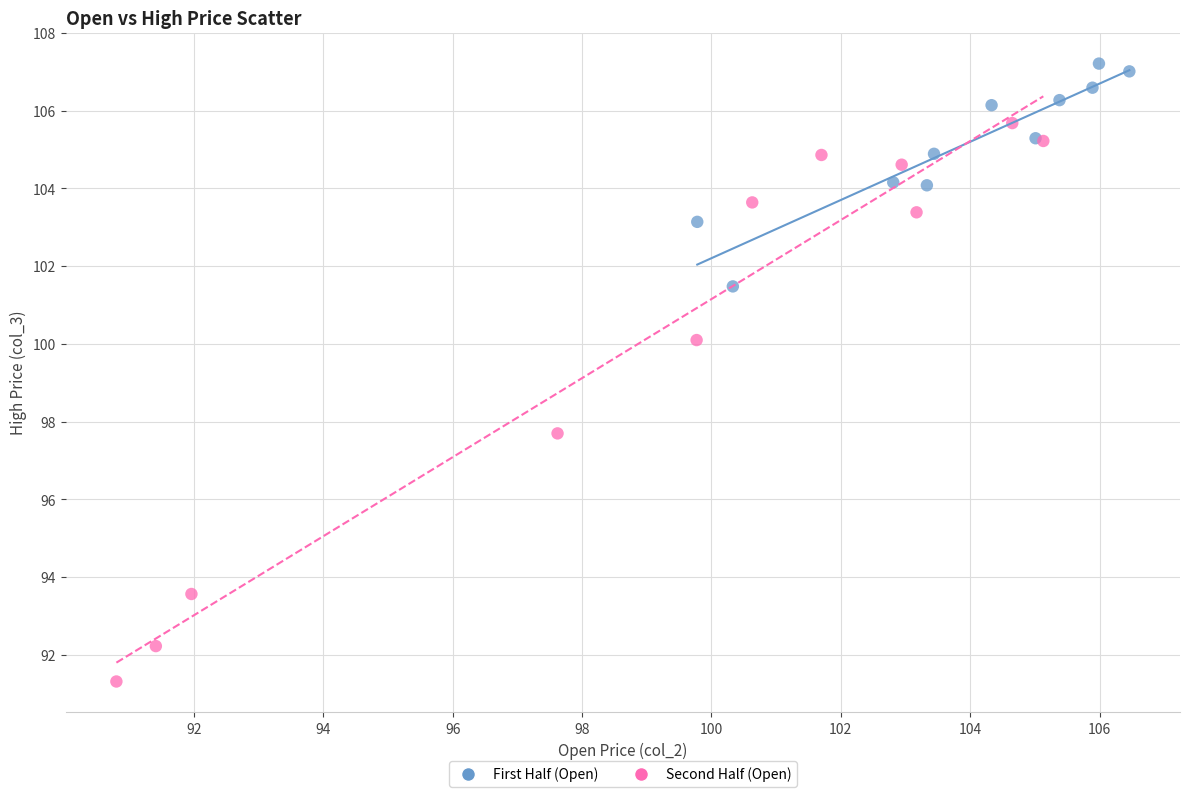

Which series contains the highest Y value?

First Half (Open)